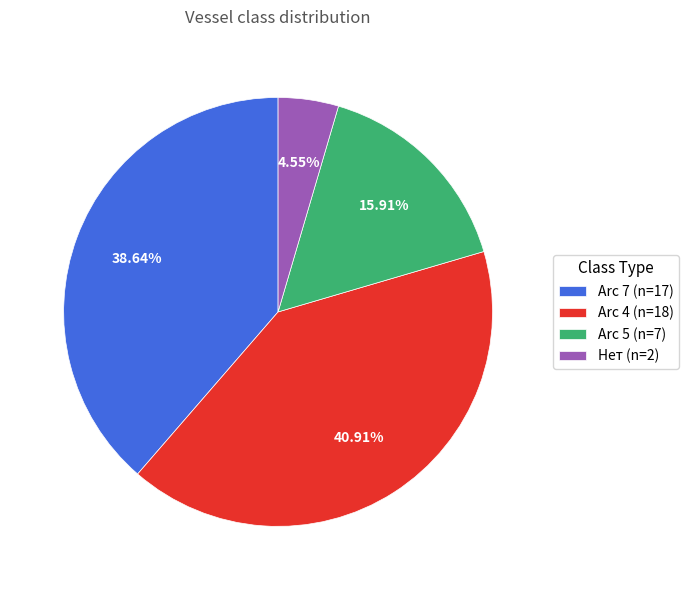

Is Arc 7 the majority of the pie?

No